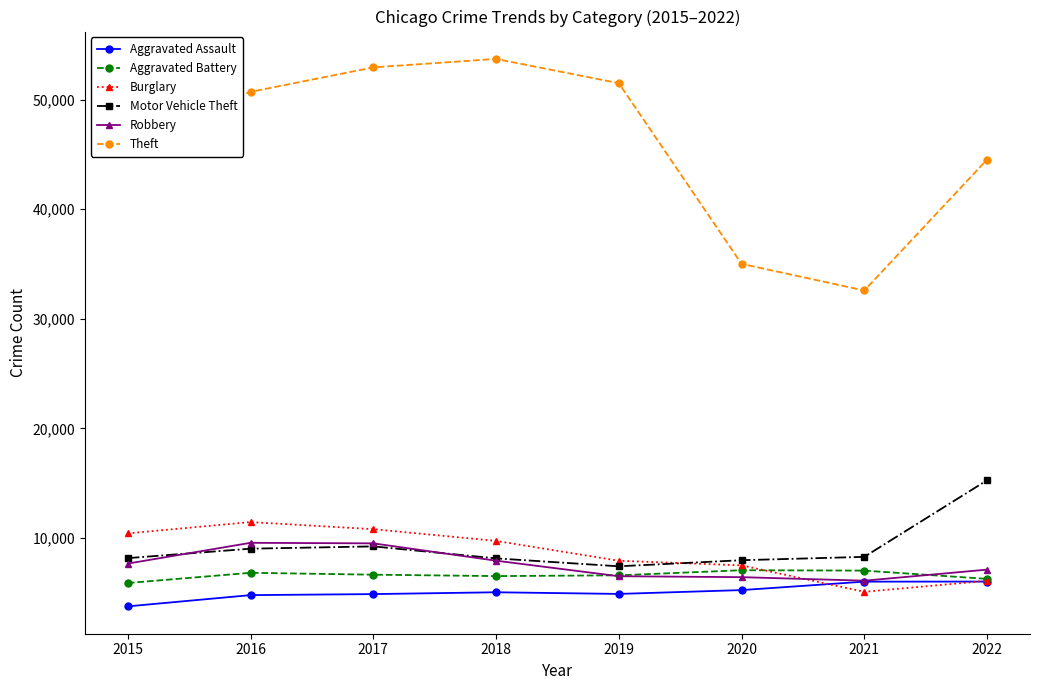

What is the average value of the Robbery series?

7601